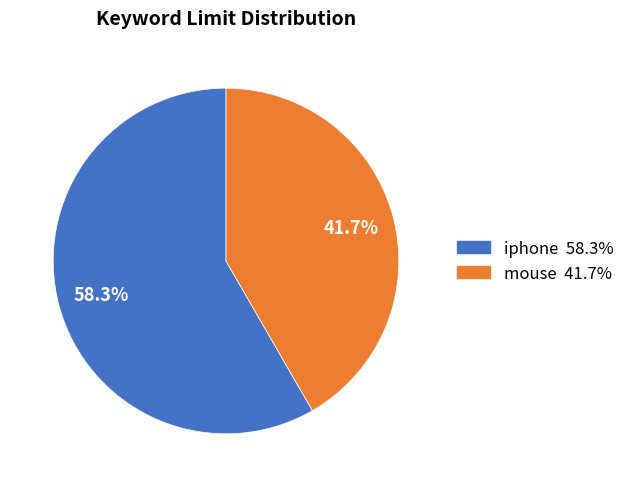

What is the largest slice in the pie chart?

iphone